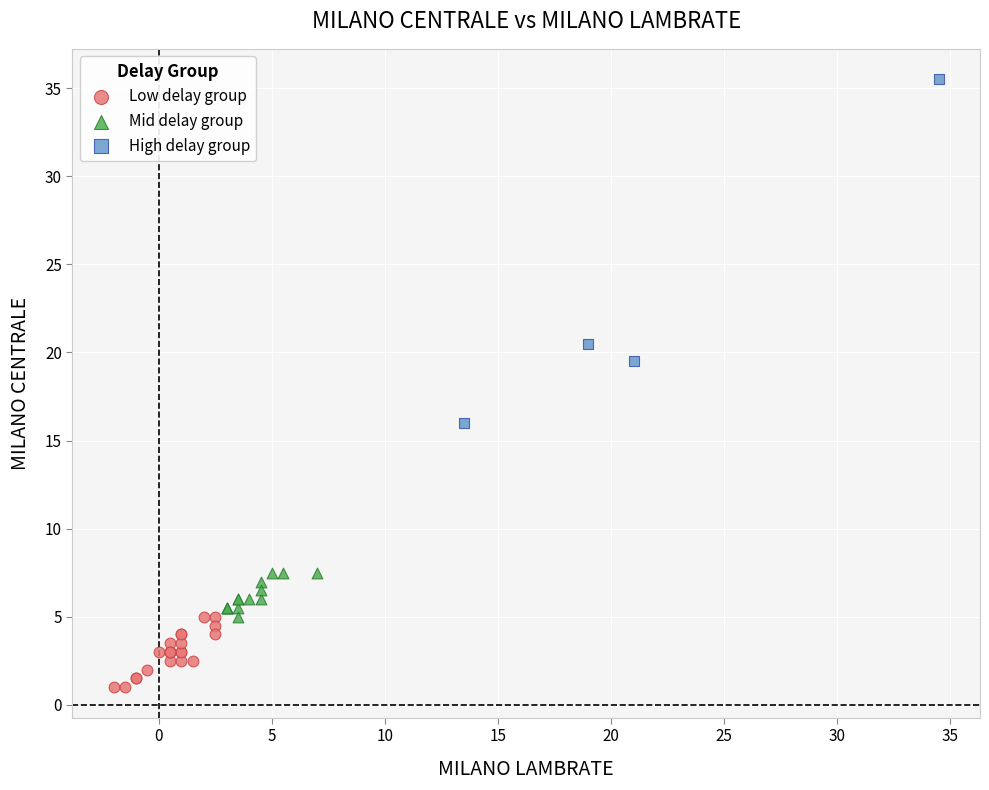

Which series has the widest spread of Y values?

High delay group